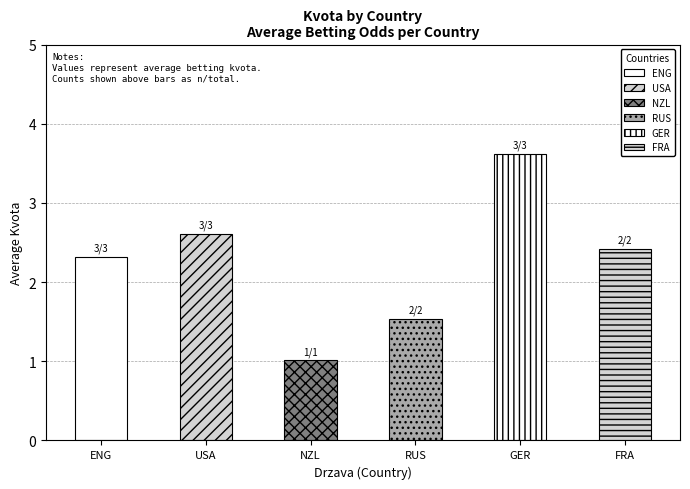

List the labels in order of value, largest first.

GER, USA, FRA, ENG, RUS, NZL